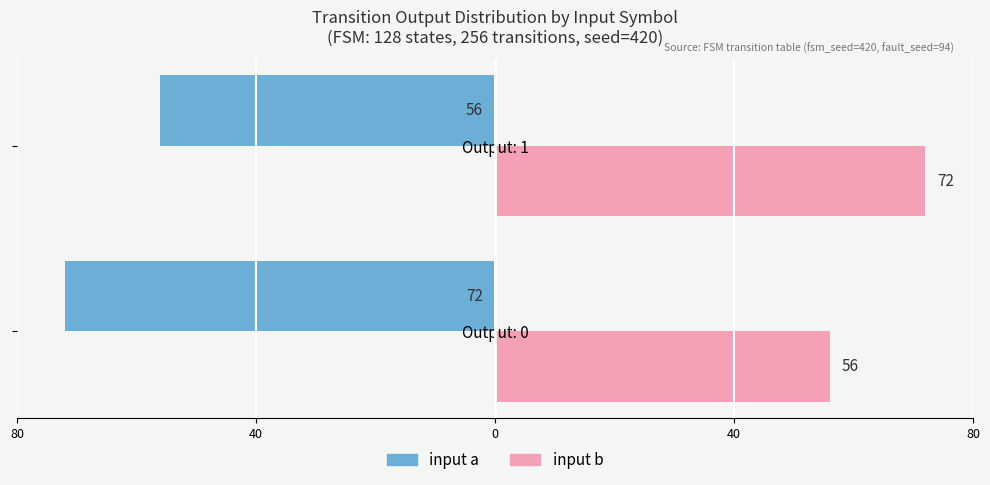

Count the input b values in the range 56 to 72.

2